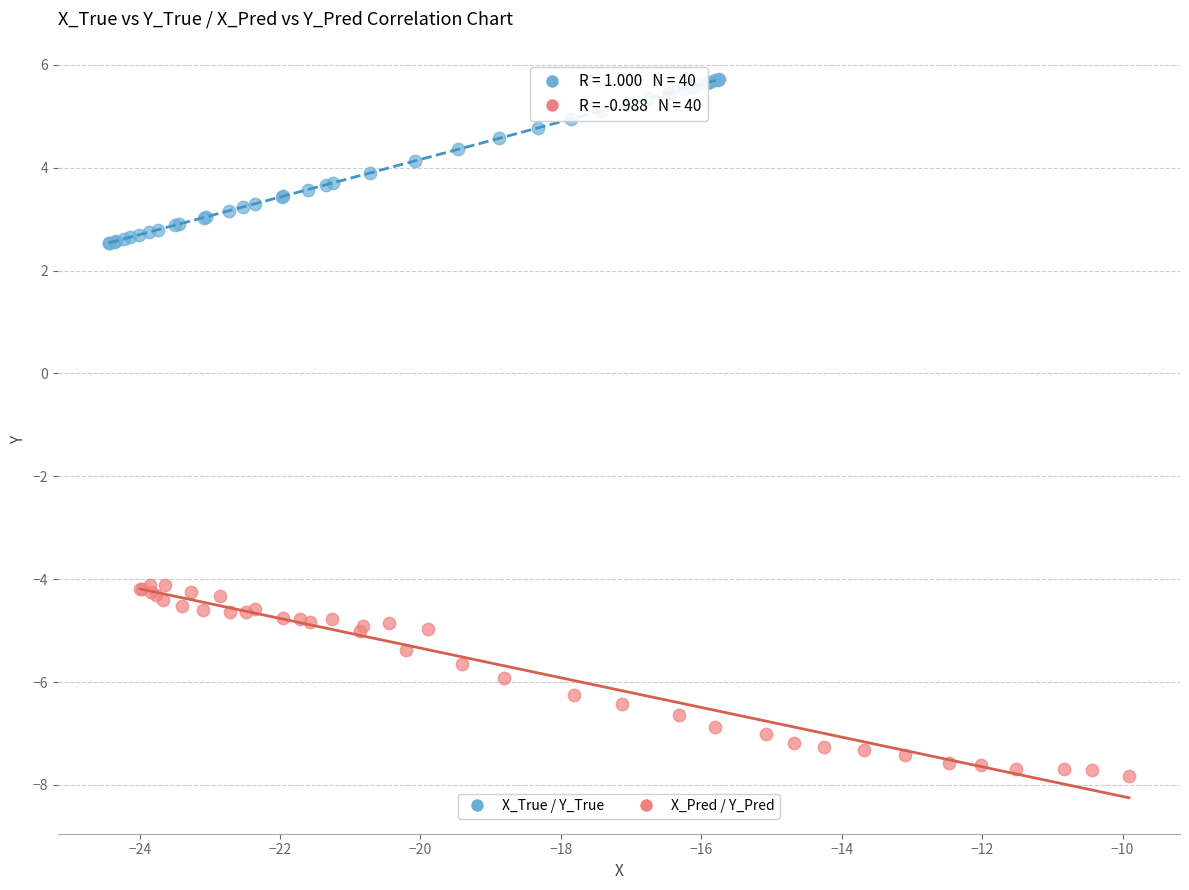

Which series contains the highest Y value?

X_True / Y_True